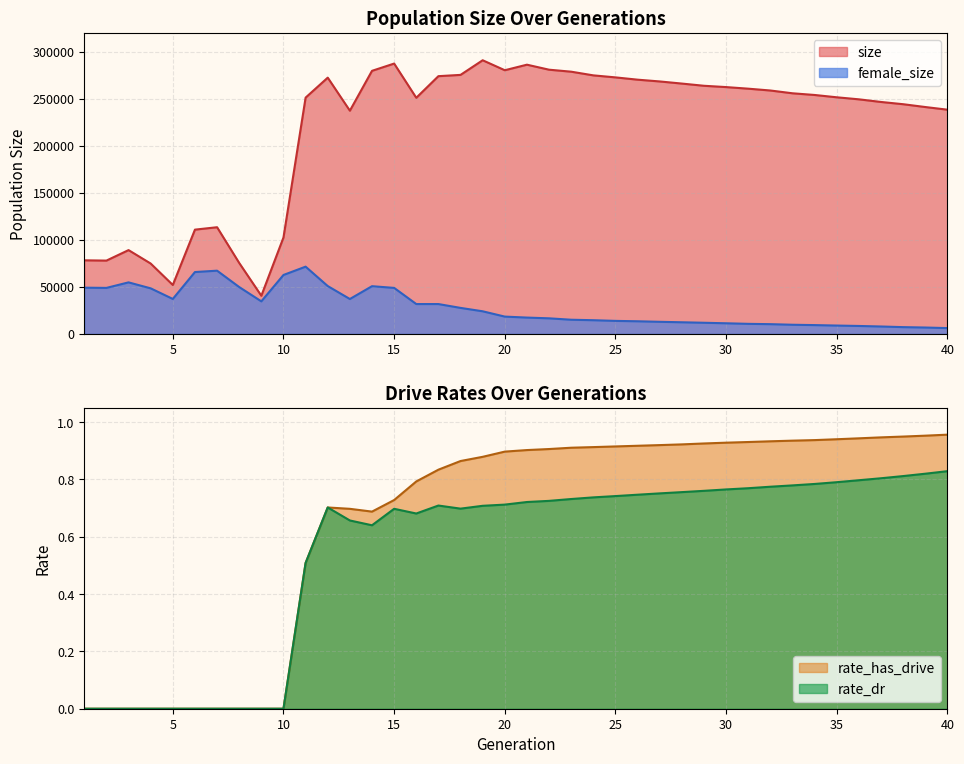

What is the difference between the maximum and minimum values in the rate_dr series?

0.8